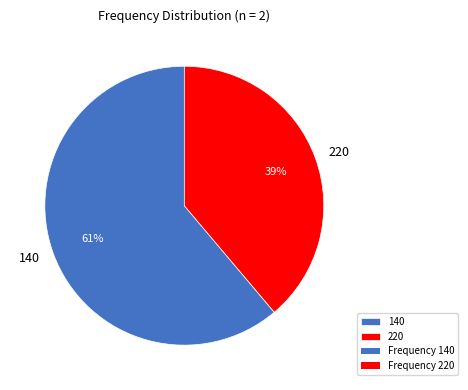

What is the ratio of the value at 220 to the value at 140?

0.6